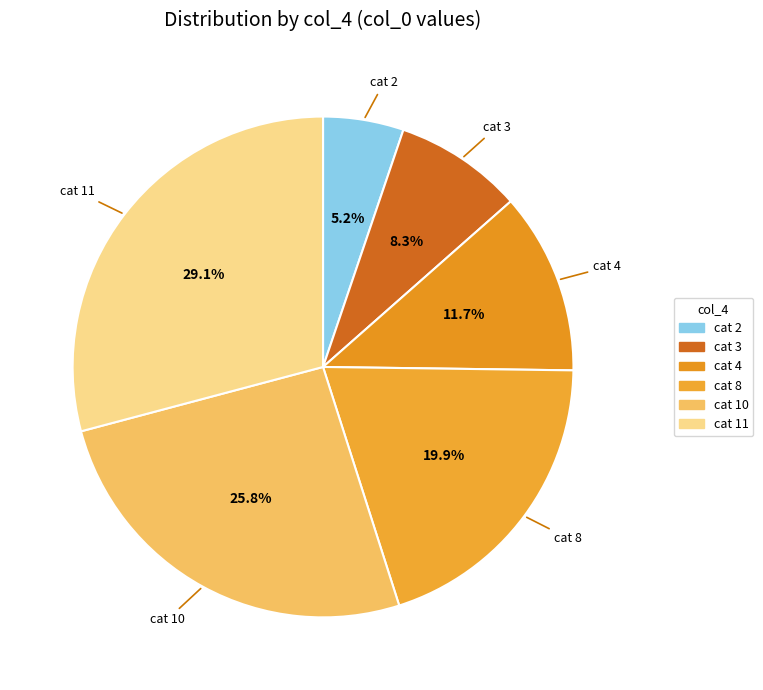

To the nearest percent, what is the average slice percentage?

17%